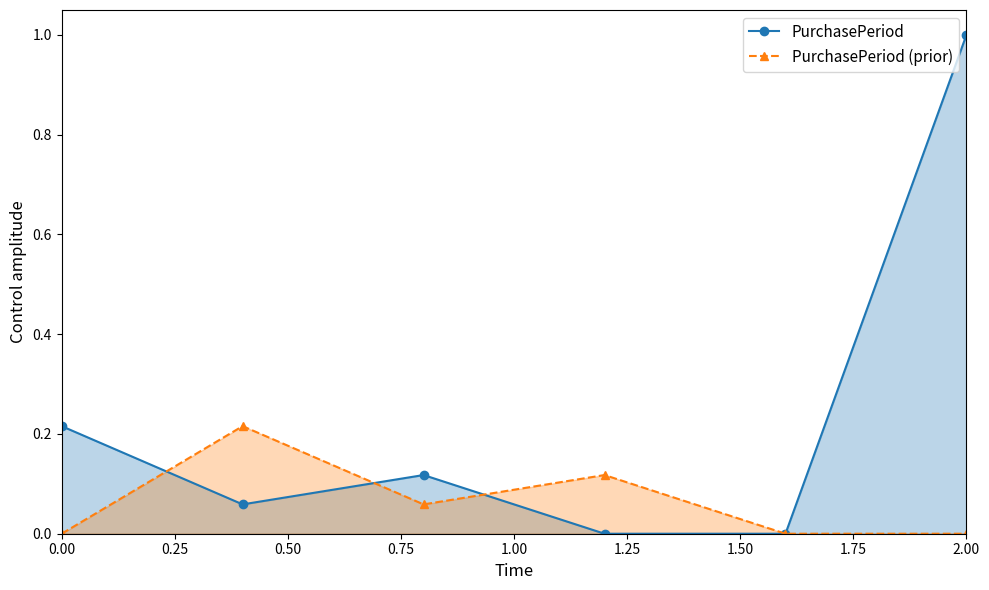

At how many categories does at least one series exceed 0?

5